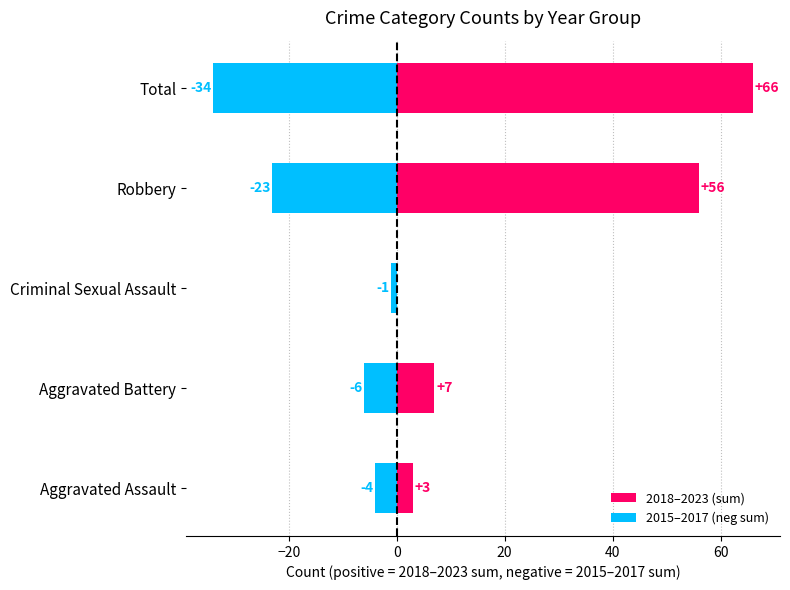

Rank the series by their maximum value, from lowest to highest.

2015–2017 (neg sum), 2018–2023 (sum)